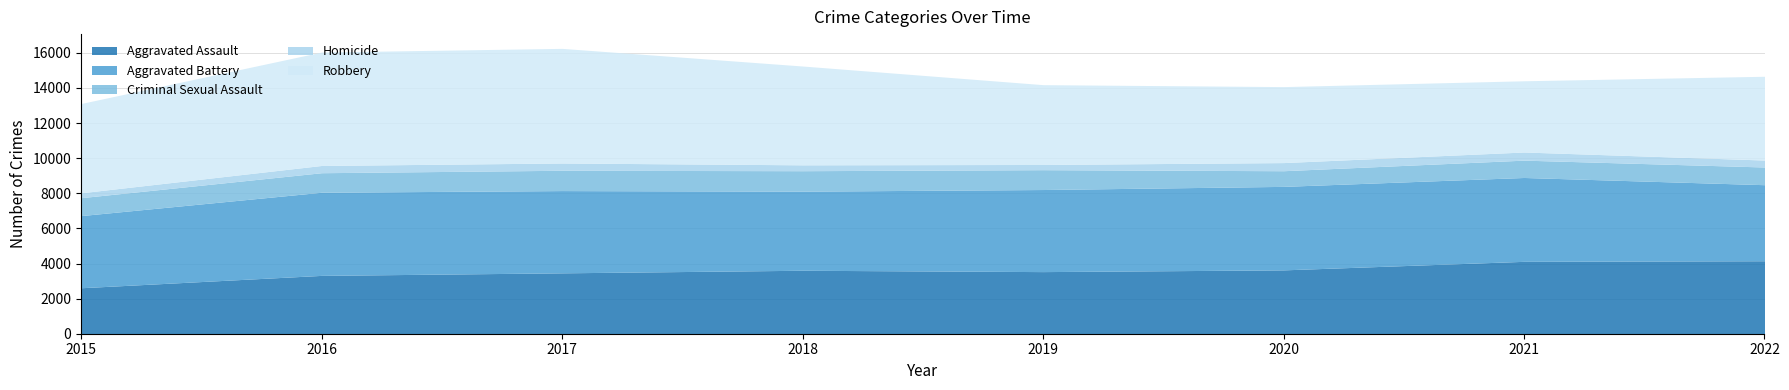

List the series in order of their peak value, lowest first.

Homicide, Criminal Sexual Assault, Aggravated Assault, Aggravated Battery, Robbery